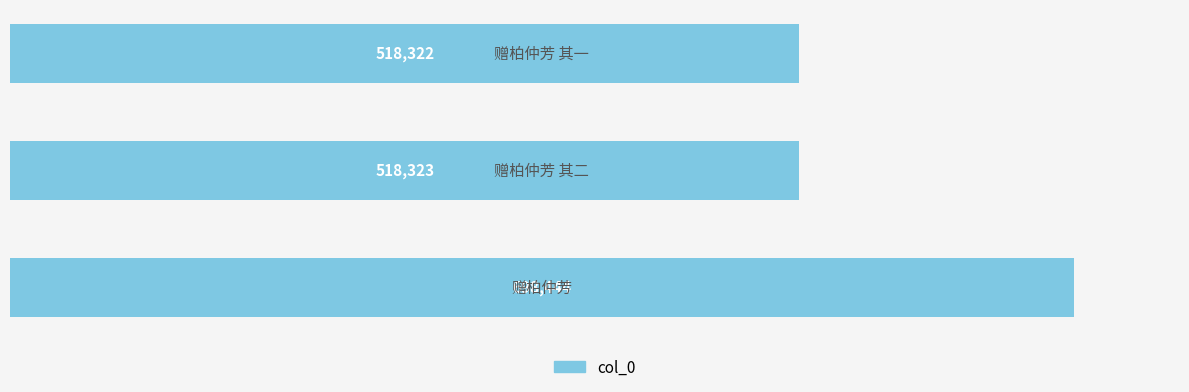

What is the sum of all values?

1735089